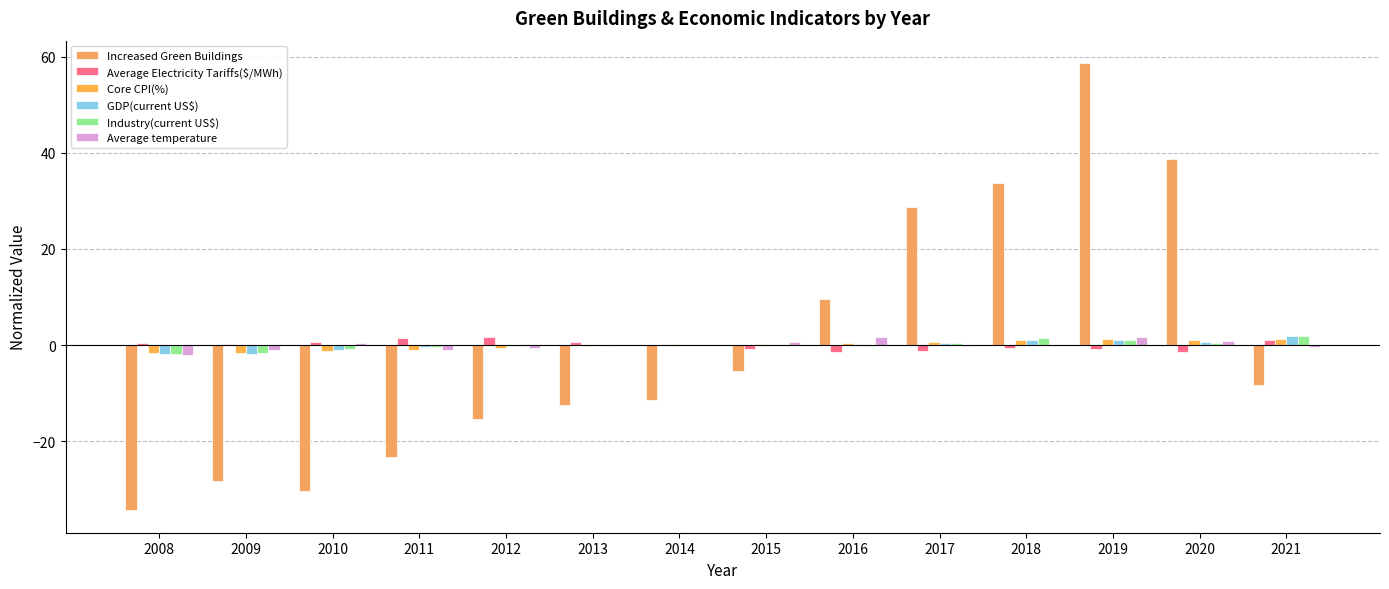

What is the value of the Average temperature bar at the 3rd from the left?

0.4